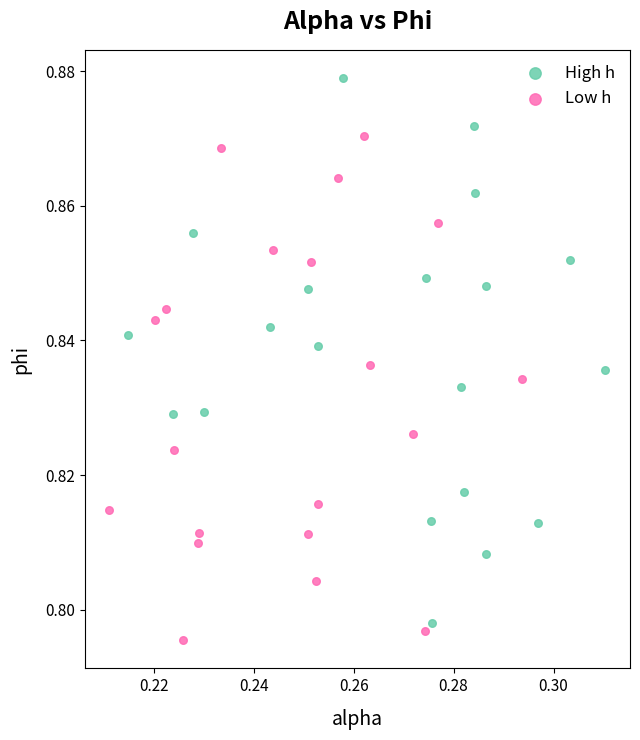

Which series contains the lowest Y value?

Low h